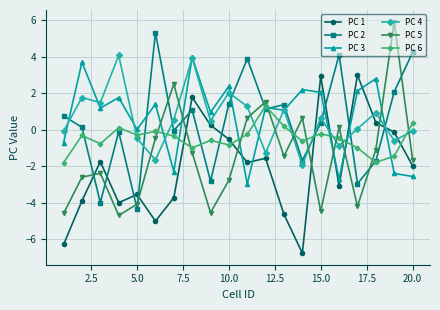

What is the sum of all PC 2 values?

8.4